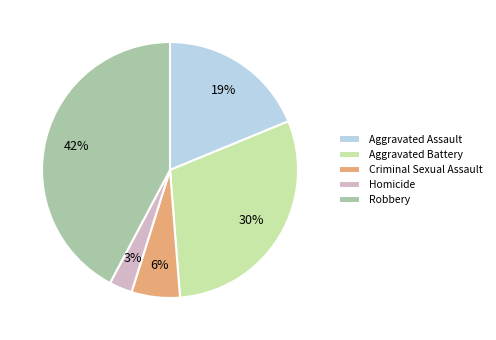

Is Robbery the majority of the pie?

No